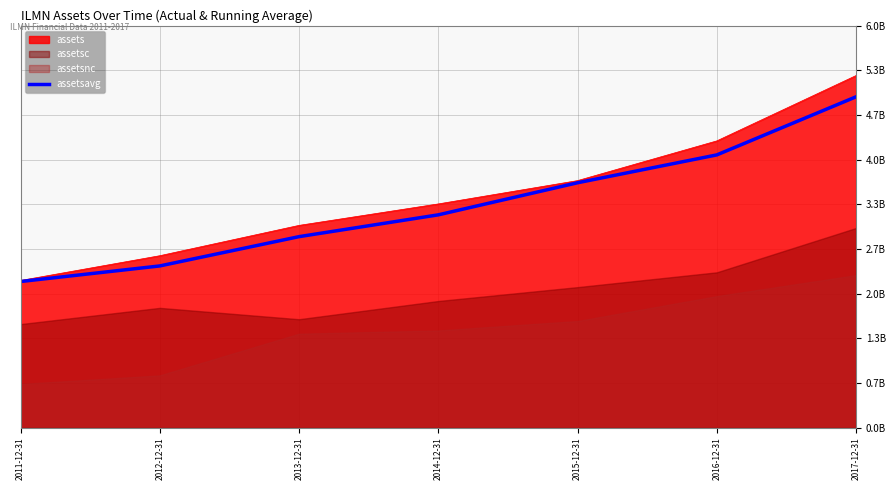

What is the difference between the maximum and minimum values?

2758991500